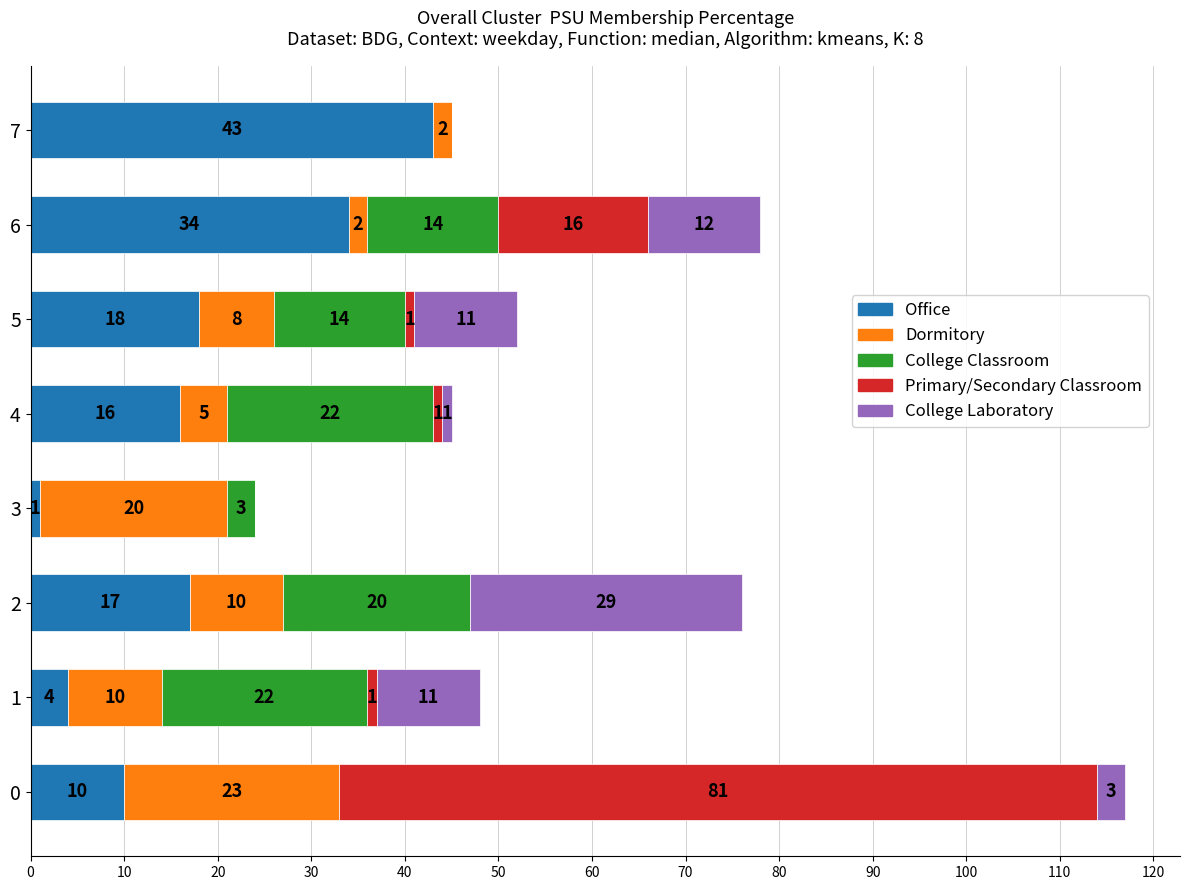

The value of Office at 0 is 18. True or false?

False